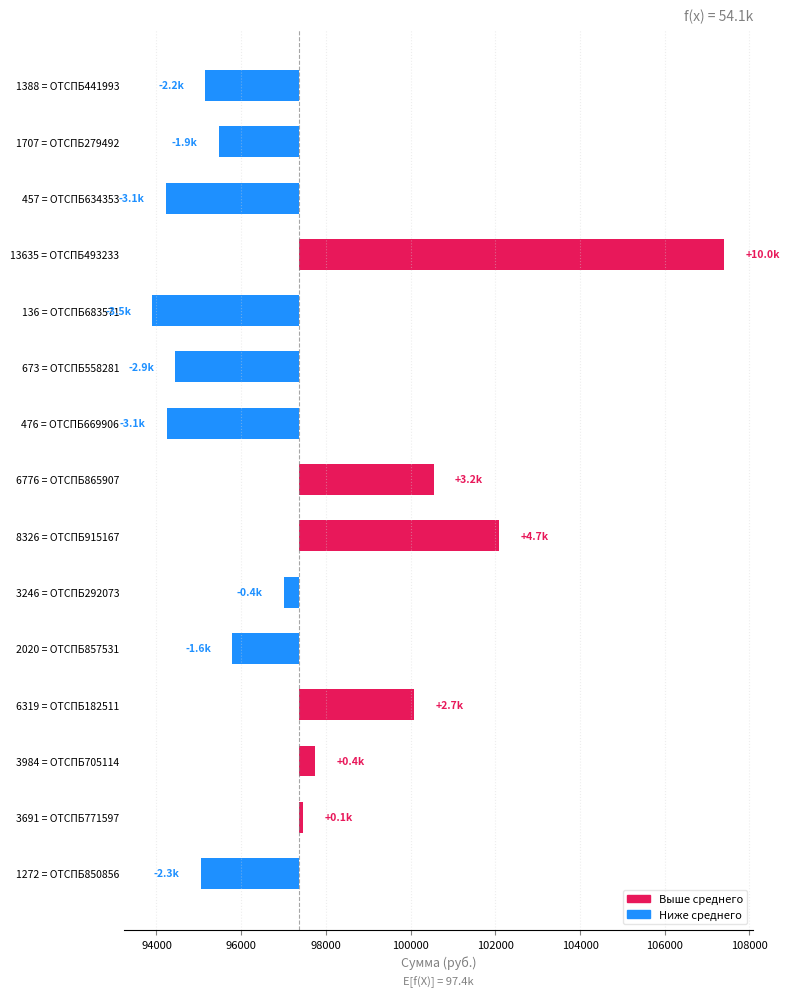

What is the value of the 4th bar from the left?

10028.0